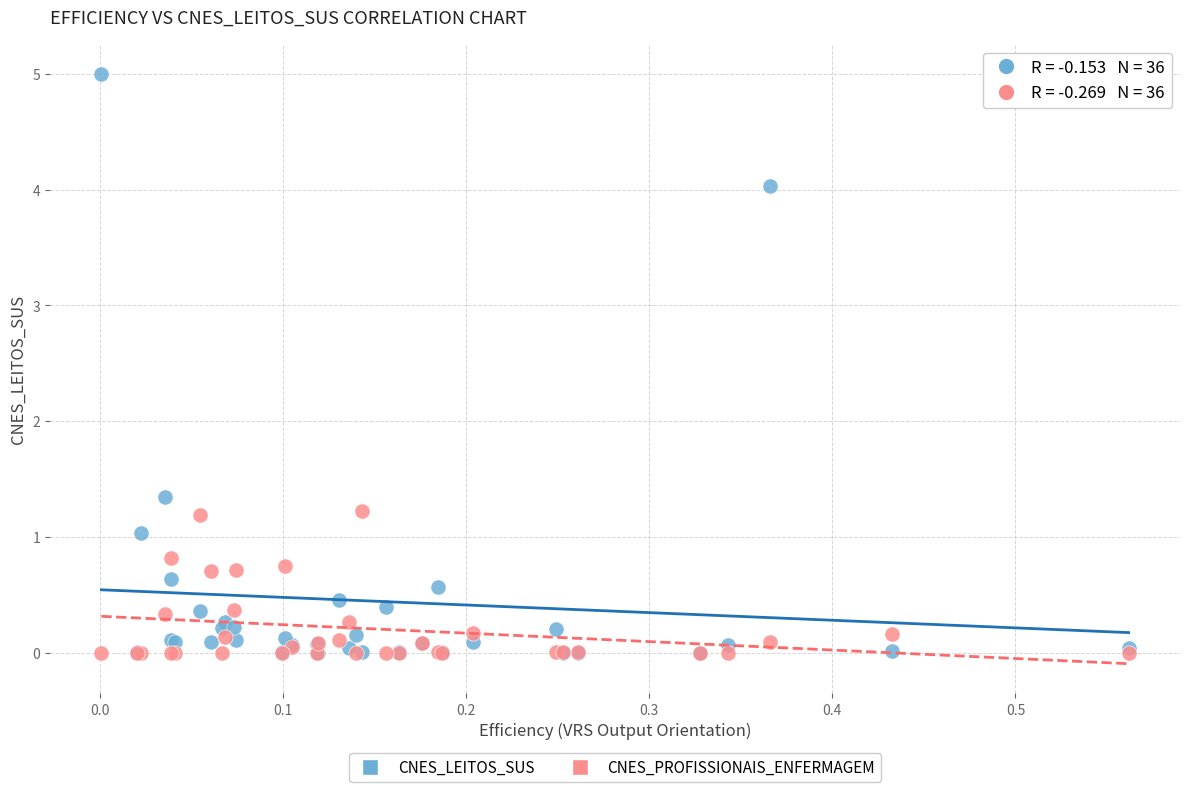

In the CNES_LEITOS_SUS series, what Y value is closest to 2?

1.3